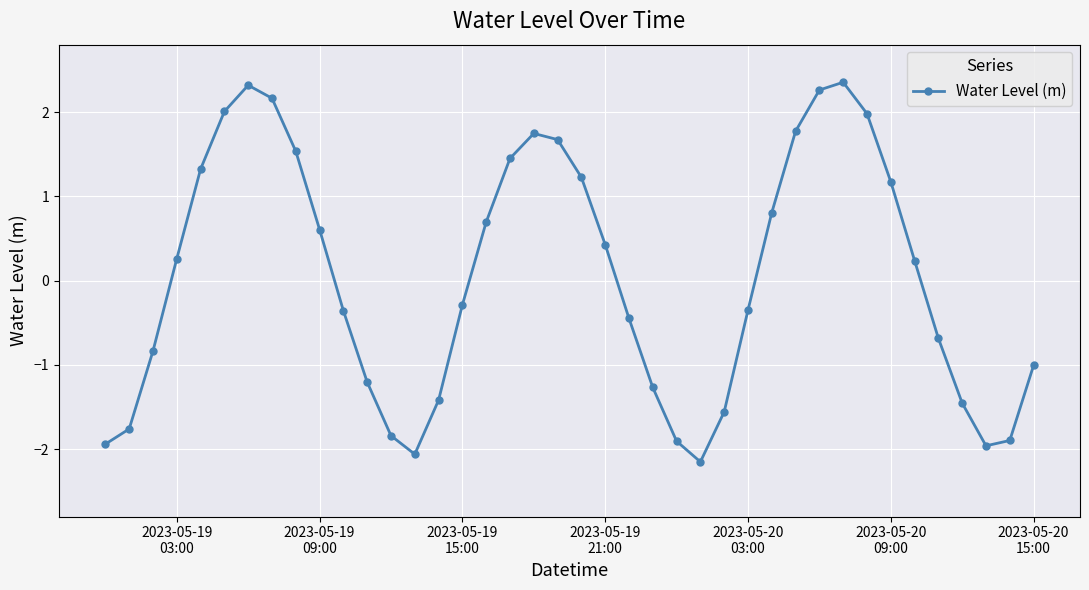

What is the value of the 8th point from the left?

2.2